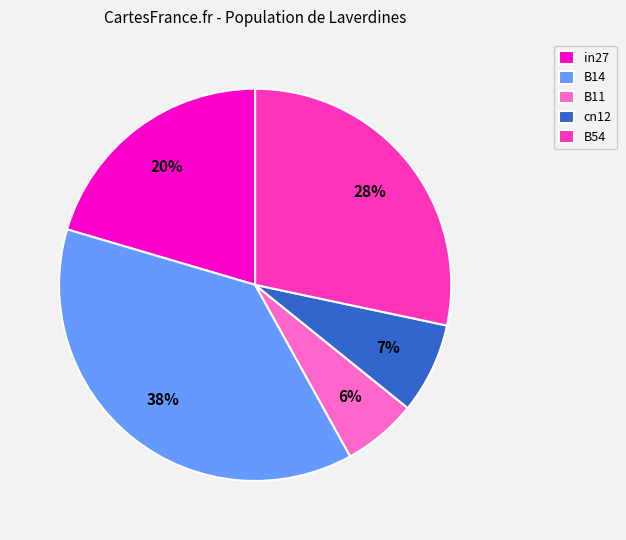

To the nearest percent, what percentage of the pie is B14?

38%